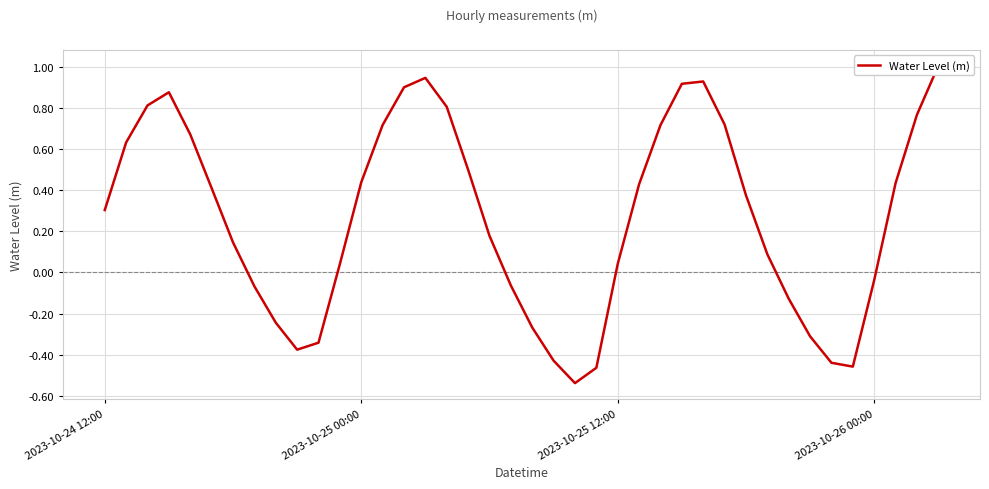

Is it true that the value at 8 is -0.1?

False